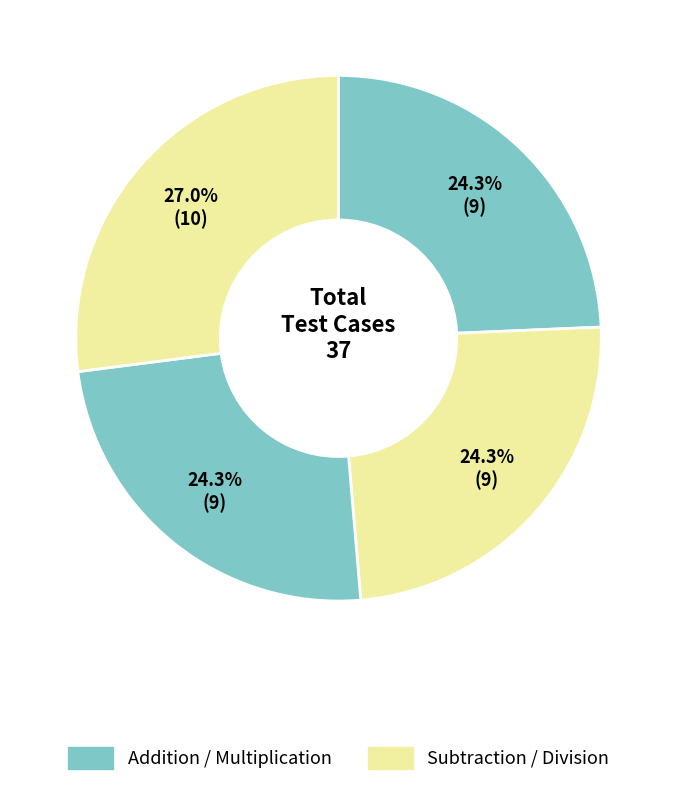

What is the smallest slice in the pie chart?

Addition